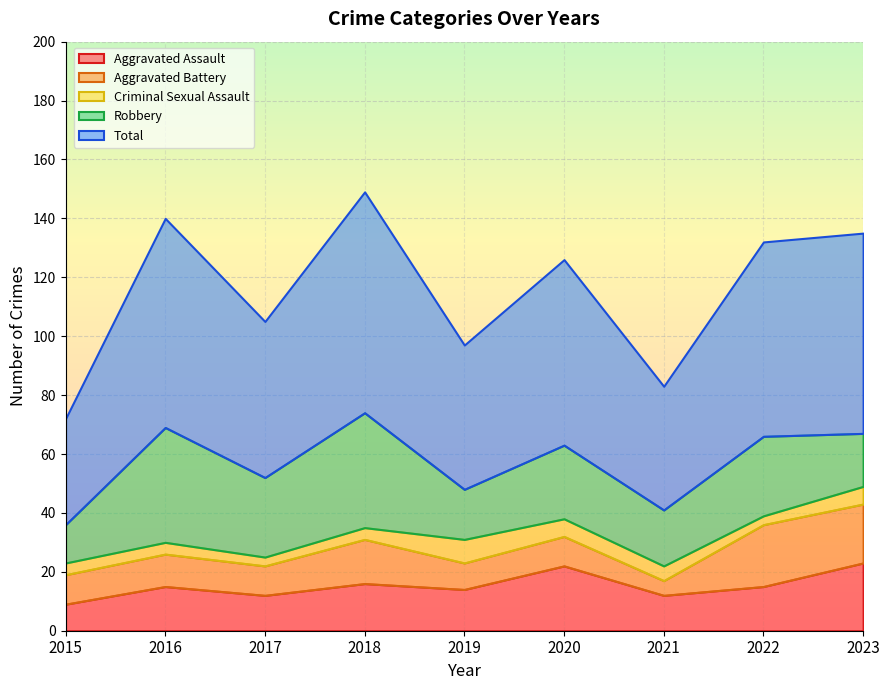

Which series changed the most between 2019 and 2021?

Total